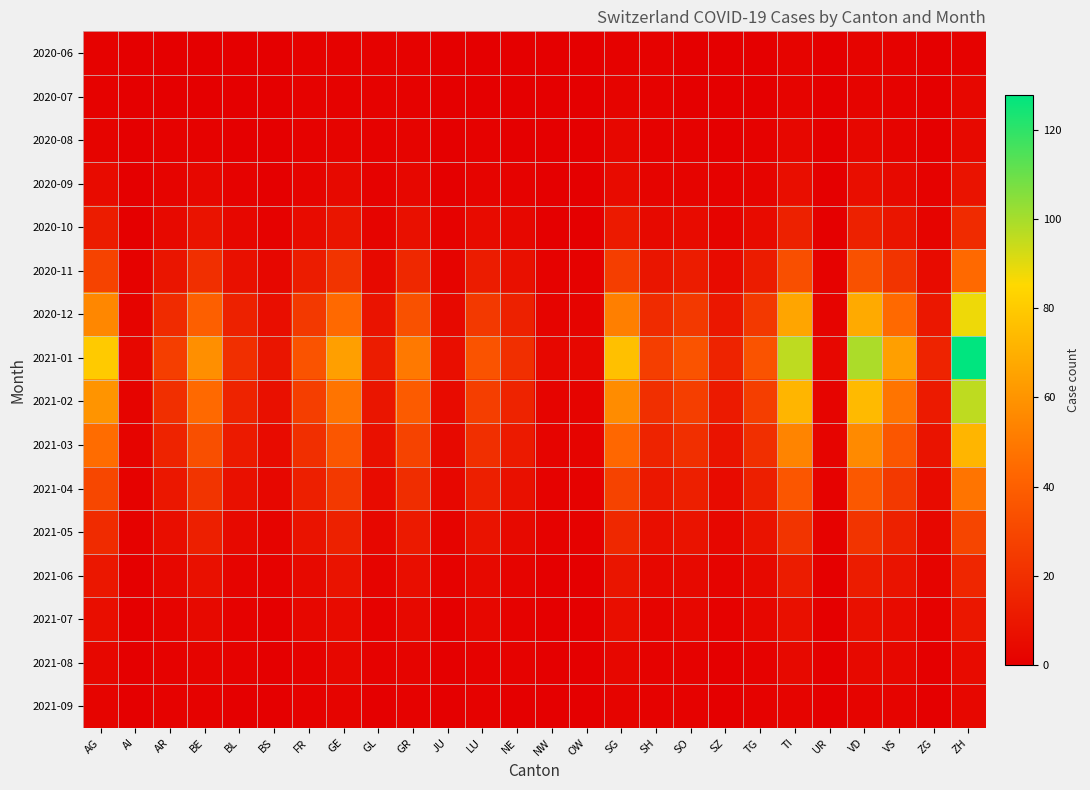

Reading right to left, what are all the values shown in this chart?

2020-06: ZH=1	ZG=0	VS=1	VD=2	UR=0	TI=2	TG=0	SZ=0	SO=0	SH=1	SG=1	OW=0	NW=0	NE=0	LU=0	JU=0	GR=1	GL=1	GE=1	FR=1	BS=0	BL=0	BE=0	AR=0	AI=0	AG=1
2020-07: ZH=3	ZG=0	VS=1	VD=2	UR=0	TI=2	TG=0	SZ=0	SO=0	SH=1	SG=2	OW=0	NW=0	NE=0	LU=0	JU=0	GR=1	GL=1	GE=1	FR=1	BS=0	BL=0	BE=0	AR=0	AI=0	AG=1
2020-08: ZH=4	ZG=0	VS=2	VD=3	UR=0	TI=3	TG=1	SZ=0	SO=1	SH=1	SG=3	OW=0	NW=0	NE=0	LU=1	JU=0	GR=2	GL=1	GE=2	FR=1	BS=0	BL=0	BE=1	AR=1	AI=0	AG=2
2020-09: ZH=8	ZG=1	VS=4	VD=6	UR=0	TI=6	TG=2	SZ=1	SO=2	SH=2	SG=5	OW=0	NW=0	NE=1	LU=2	JU=0	GR=3	GL=1	GE=4	FR=2	BS=0	BL=1	BE=3	AR=2	AI=0	AG=5
2020-10: ZH=18	ZG=2	VS=9	VD=14	UR=0	TI=14	TG=5	SZ=2	SO=5	SH=4	SG=11	OW=0	NW=0	NE=3	LU=5	JU=1	GR=7	GL=2	GE=9	FR=5	BS=1	BL=3	BE=8	AR=4	AI=0	AG=12
2020-11: ZH=44	ZG=5	VS=22	VD=34	UR=1	TI=33	TG=12	SZ=5	SO=12	SH=9	SG=26	OW=1	NW=1	NE=7	LU=12	JU=2	GR=17	GL=4	GE=22	FR=12	BS=3	BL=7	BE=20	AR=9	AI=1	AG=28
2020-12: ZH=88	ZG=10	VS=44	VD=68	UR=2	TI=66	TG=24	SZ=10	SO=24	SH=18	SG=52	OW=2	NW=2	NE=14	LU=24	JU=4	GR=34	GL=8	GE=44	FR=24	BS=6	BL=14	BE=40	AR=18	AI=2	AG=55
2021-01: ZH=128	ZG=15	VS=64	VD=99	UR=3	TI=96	TG=35	SZ=15	SO=35	SH=26	SG=76	OW=3	NW=3	NE=20	LU=35	JU=6	GR=50	GL=12	GE=64	FR=35	BS=9	BL=20	BE=58	AR=26	AI=3	AG=80
2021-02: ZH=96	ZG=11	VS=48	VD=74	UR=2	TI=72	TG=26	SZ=11	SO=26	SH=20	SG=57	OW=2	NW=2	NE=15	LU=26	JU=5	GR=38	GL=9	GE=48	FR=26	BS=7	BL=15	BE=44	AR=20	AI=2	AG=60
2021-03: ZH=72	ZG=8	VS=36	VD=56	UR=2	TI=54	TG=20	SZ=8	SO=20	SH=15	SG=43	OW=2	NW=2	NE=11	LU=20	JU=4	GR=28	GL=7	GE=36	FR=20	BS=5	BL=11	BE=33	AR=15	AI=2	AG=45
2021-04: ZH=48	ZG=5	VS=24	VD=37	UR=1	TI=36	TG=13	SZ=5	SO=13	SH=10	SG=28	OW=1	NW=1	NE=7	LU=13	JU=3	GR=19	GL=5	GE=24	FR=13	BS=3	BL=7	BE=22	AR=10	AI=1	AG=30
2021-05: ZH=29	ZG=3	VS=14	VD=22	UR=1	TI=22	TG=8	SZ=3	SO=8	SH=6	SG=17	OW=1	NW=1	NE=4	LU=8	JU=2	GR=11	GL=3	GE=14	FR=8	BS=2	BL=4	BE=13	AR=6	AI=1	AG=18
2021-06: ZH=16	ZG=2	VS=8	VD=12	UR=0	TI=12	TG=4	SZ=2	SO=4	SH=3	SG=9	OW=0	NW=0	NE=2	LU=4	JU=1	GR=6	GL=2	GE=8	FR=4	BS=1	BL=2	BE=7	AR=3	AI=0	AG=10
2021-07: ZH=10	ZG=1	VS=5	VD=7	UR=0	TI=7	TG=3	SZ=1	SO=3	SH=2	SG=6	OW=0	NW=0	NE=1	LU=3	JU=0	GR=4	GL=1	GE=5	FR=3	BS=0	BL=1	BE=4	AR=2	AI=0	AG=6
2021-08: ZH=5	ZG=0	VS=3	VD=4	UR=0	TI=4	TG=1	SZ=0	SO=1	SH=1	SG=3	OW=0	NW=0	NE=1	LU=1	JU=0	GR=2	GL=1	GE=3	FR=1	BS=0	BL=1	BE=2	AR=1	AI=0	AG=3
2021-09: ZH=3	ZG=0	VS=2	VD=2	UR=0	TI=2	TG=1	SZ=0	SO=1	SH=1	SG=2	OW=0	NW=0	NE=0	LU=1	JU=0	GR=1	GL=0	GE=2	FR=1	BS=0	BL=0	BE=1	AR=1	AI=0	AG=2